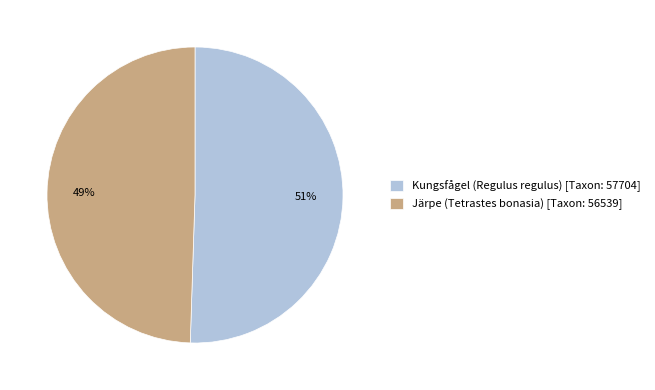

To the nearest percent, what portion does Kungsfågel (Regulus regulus) represent?

51%